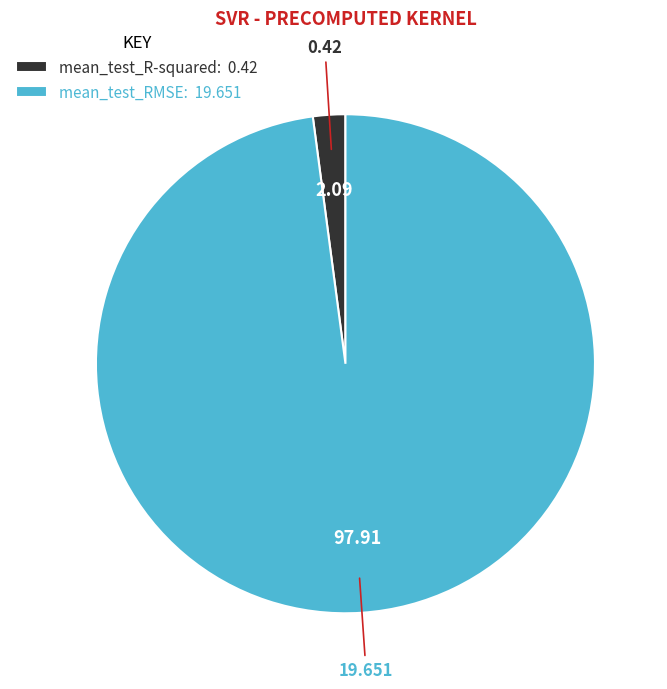

Does mean_test_R-squared: 0.42 represent more than half of the total?

No